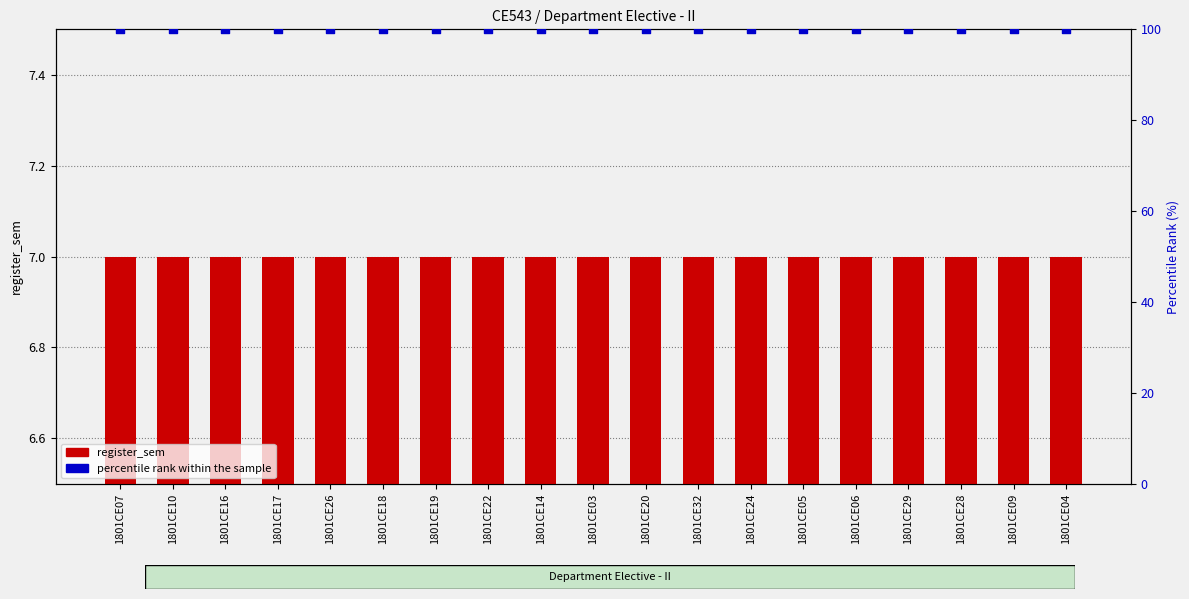

Which series has the widest spread of Y values?

register_sem